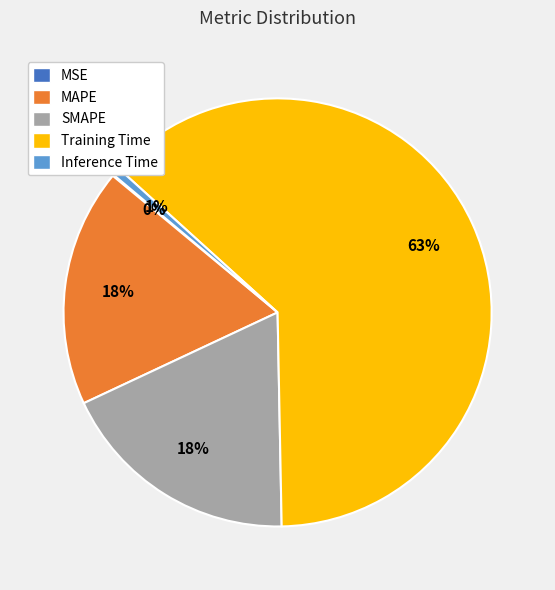

Is the sum of SMAPE and Inference Time greater than half?

No